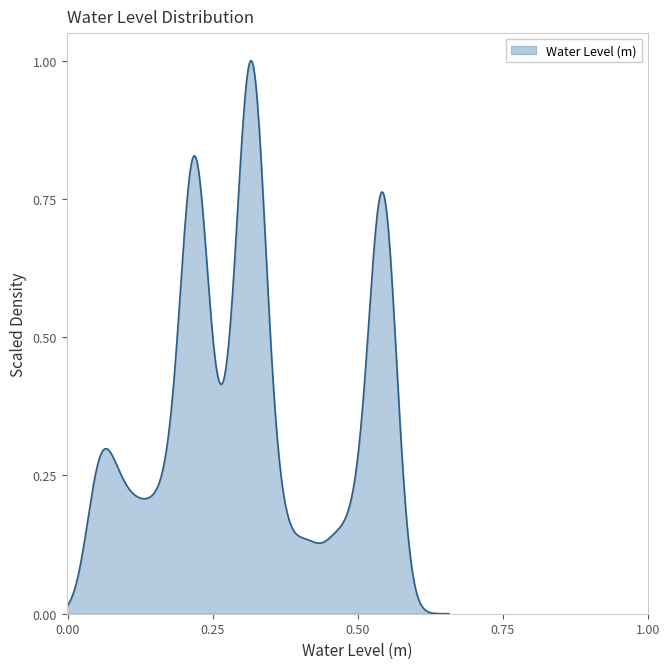

List the labels in order of value, largest first.

39, 35, 34, 38, 36, 37, 33, 32, 31, 30, 29, 28, 27, 20, 21, 19, 22, 26, 18, 23, 25, 24, 17, 16, 15, 14, 10, 9, 13, 11, 12, 8, 7, 6, 5, 4, 3, 2, 1, 0